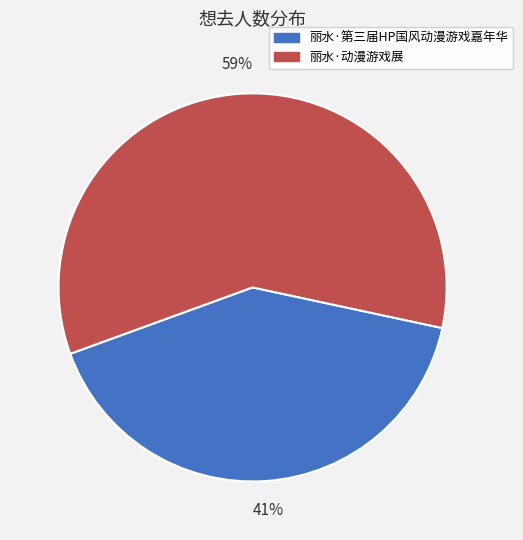

To the nearest percent, what portion does 丽水·第三届HP国风动漫游戏嘉年华 represent?

41%